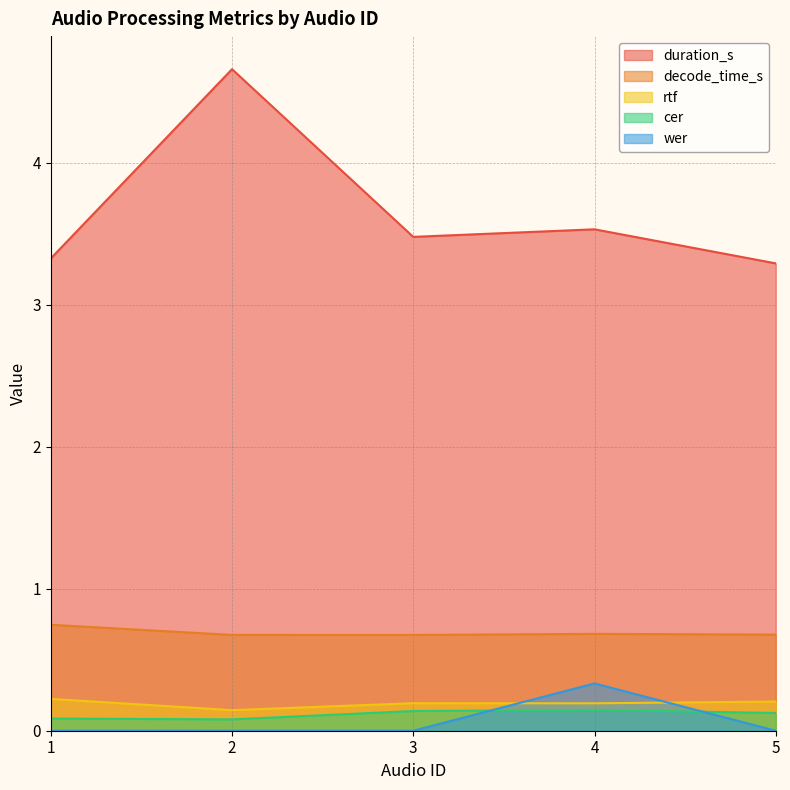

Reading left to right, what are all the values shown in this chart?

duration_s: 1=3.3	2=4.7	3=3.5	4=3.5	5=3.3
decode_time_s: 1=0.7	2=0.7	3=0.7	4=0.7	5=0.7
rtf: 1=0.2	2=0.1	3=0.2	4=0.2	5=0.2
cer: 1=0.1	2=0.1	3=0.1	4=0.1	5=0.1
wer: 1=0.0	2=0.0	3=0.0	4=0.3	5=0.0